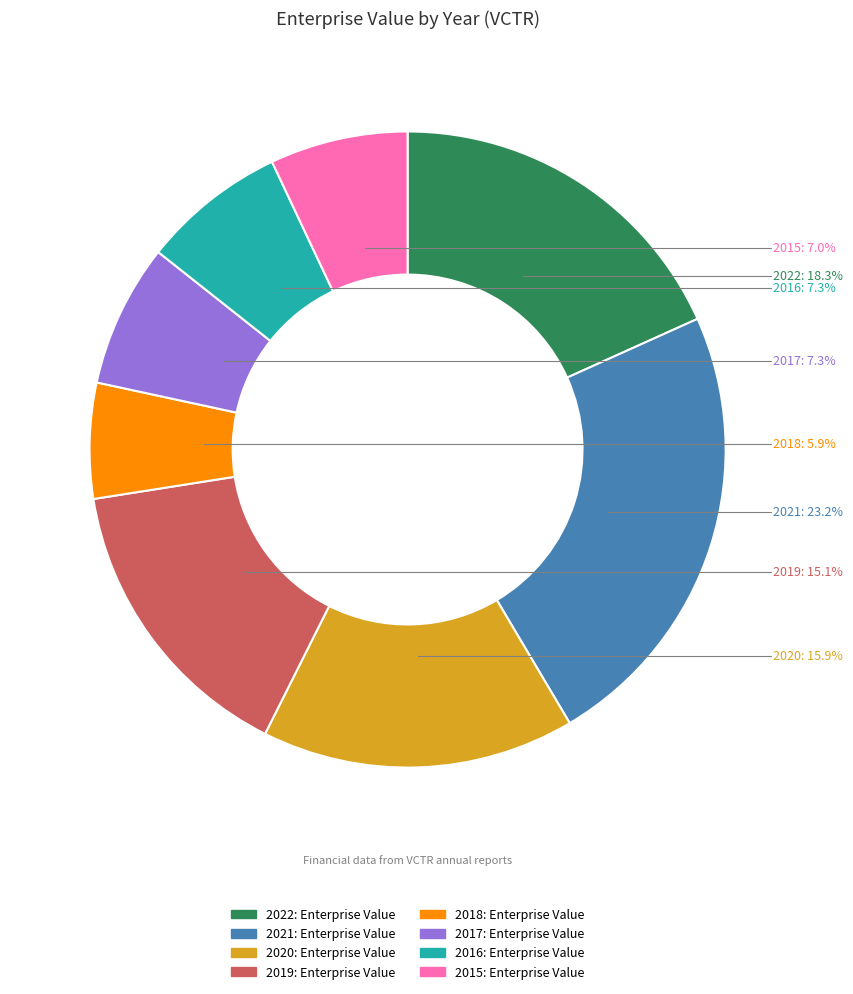

Which slice is the smallest?

2018